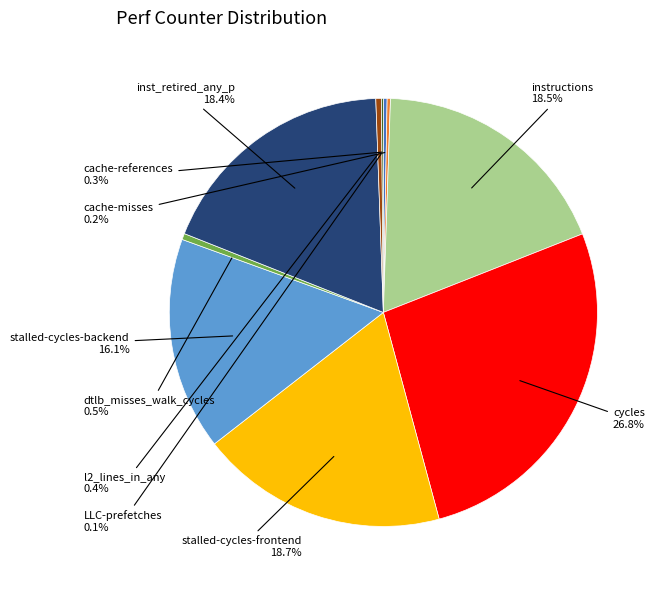

Which slice is the largest?

cycles